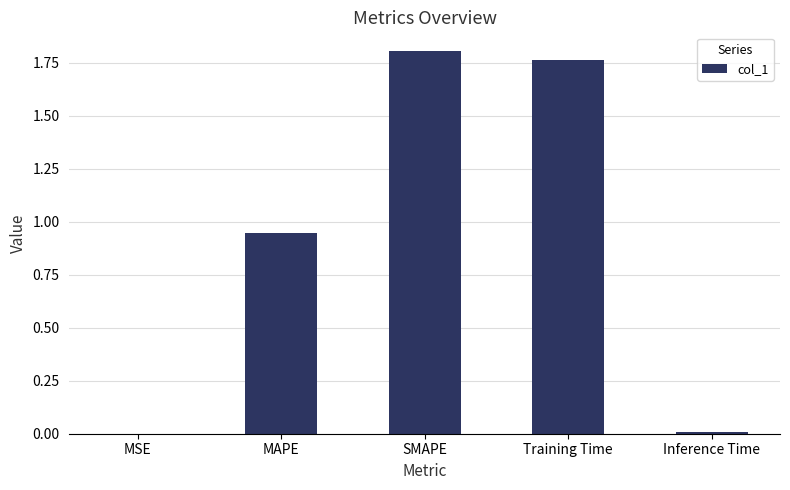

Which has a higher value, Inference Time or SMAPE?

SMAPE